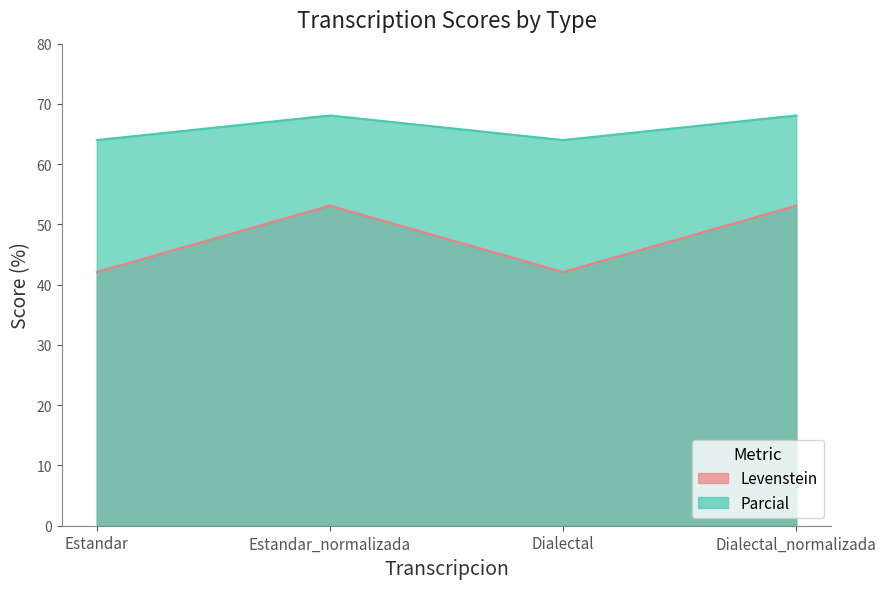

What is the difference between the second highest and minimum values in the Parcial series?

4.1